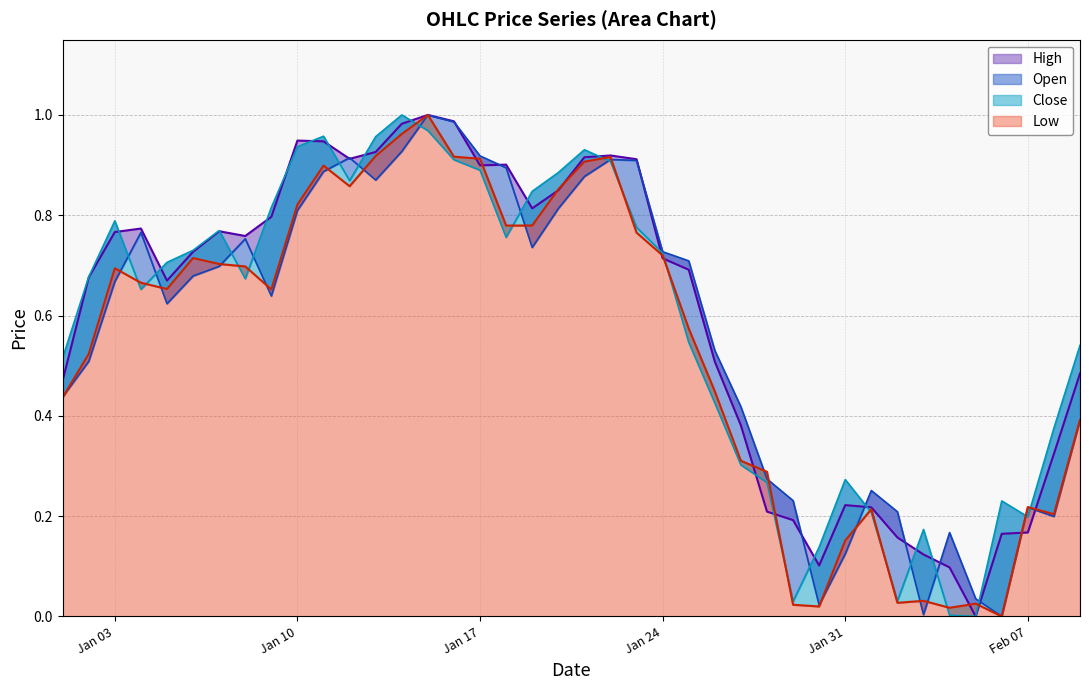

True or false: Open has more than 1 interior local peaks.

True